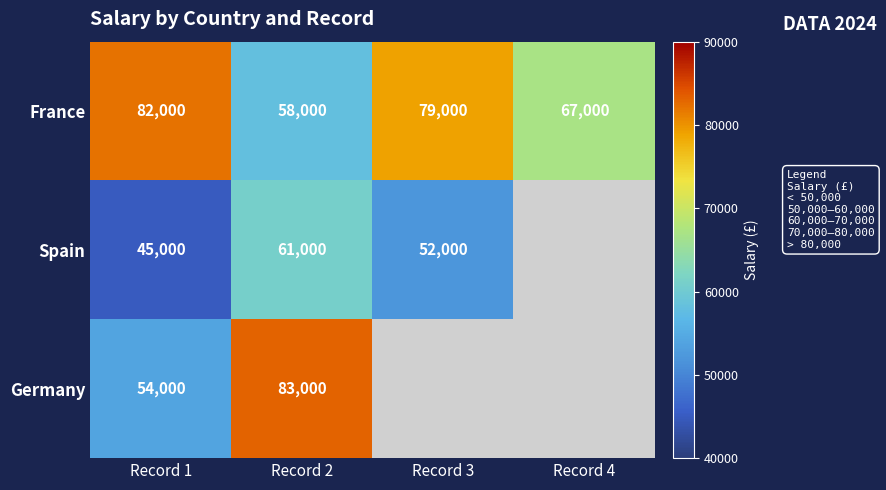

List the labels in order of France value, smallest first.

Record 2, Record 4, Record 3, Record 1